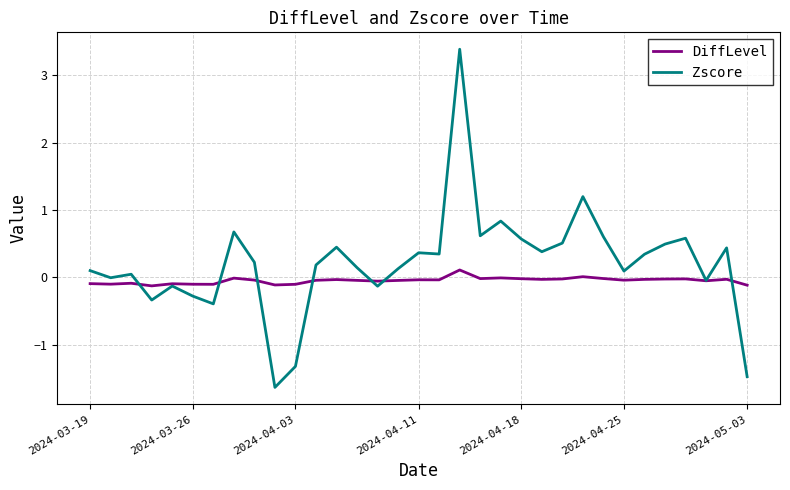

Is this an area chart (filled region under the line)?

No